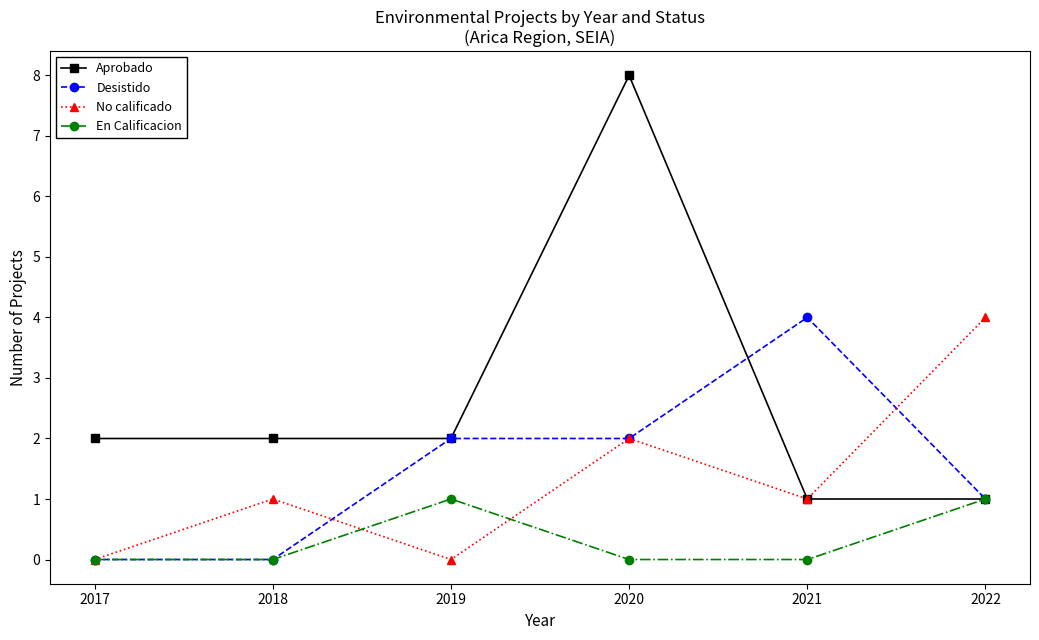

The Aprobado series shows 4 at 2017. True or false?

False